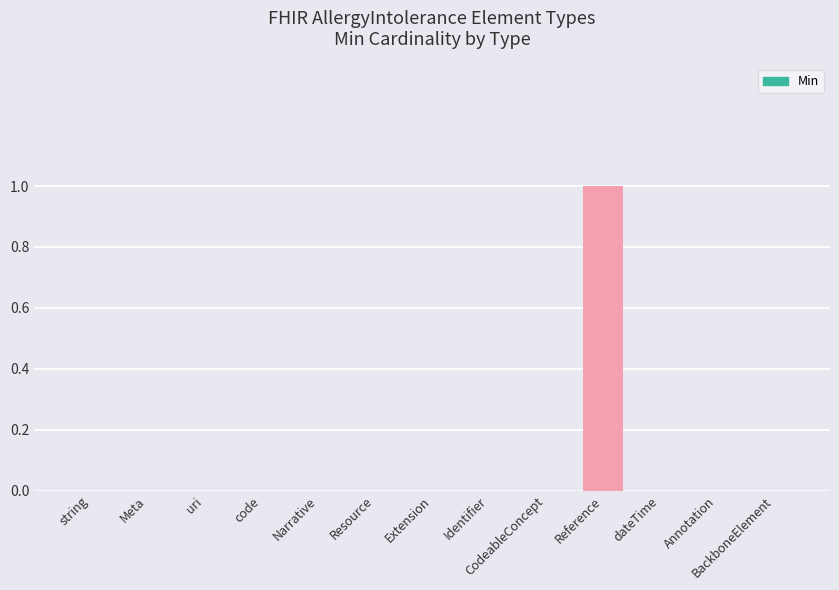

Is it true that the value at Annotation is 0?

True